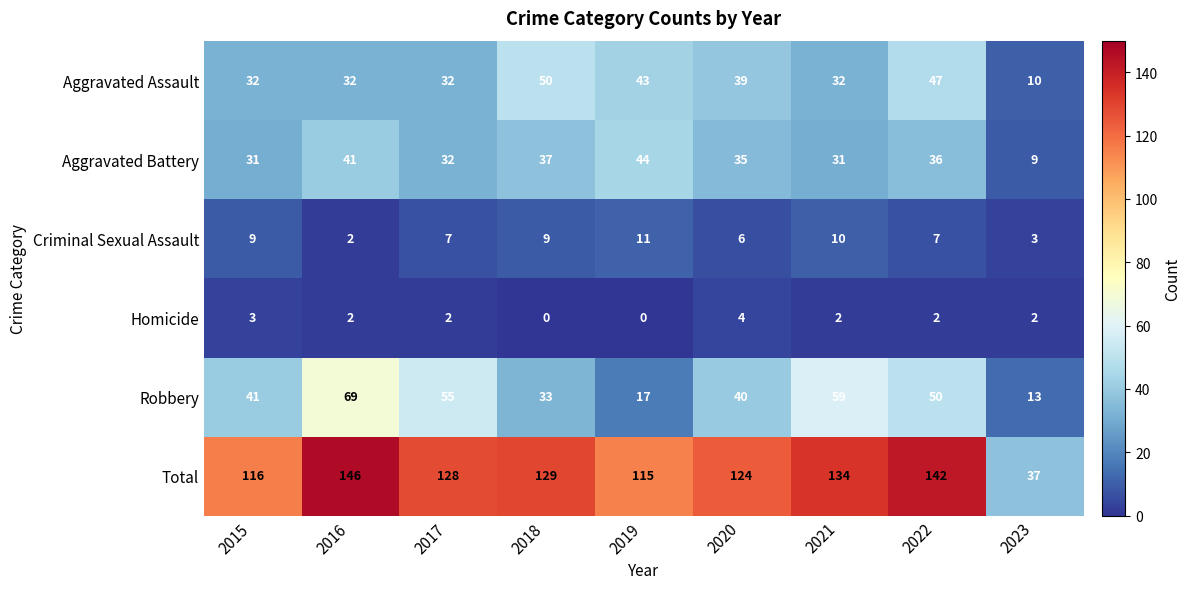

What is the maximum value shown in the chart?

146